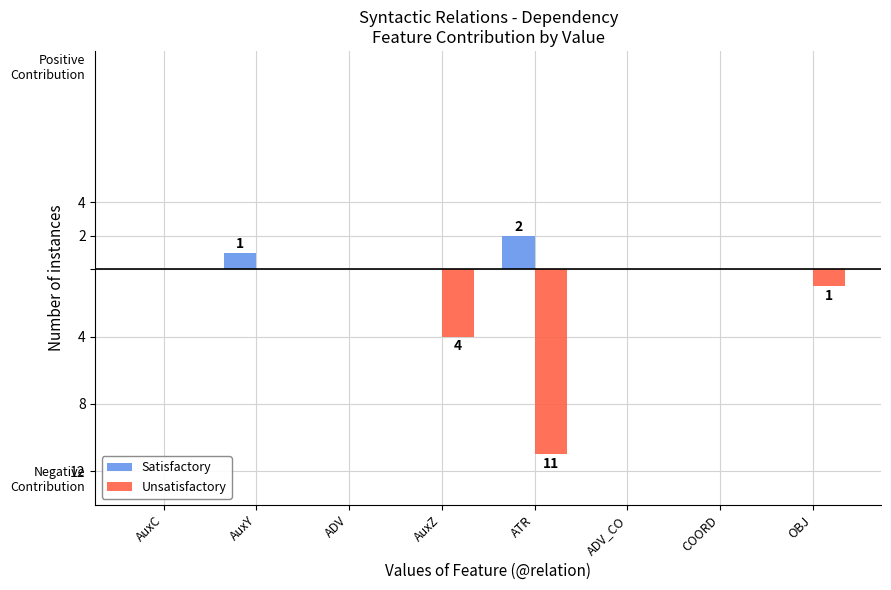

Rank the categories by Unsatisfactory value from highest to lowest.

AuxC, AuxY, ADV, ADV_CO, COORD, OBJ, AuxZ, ATR